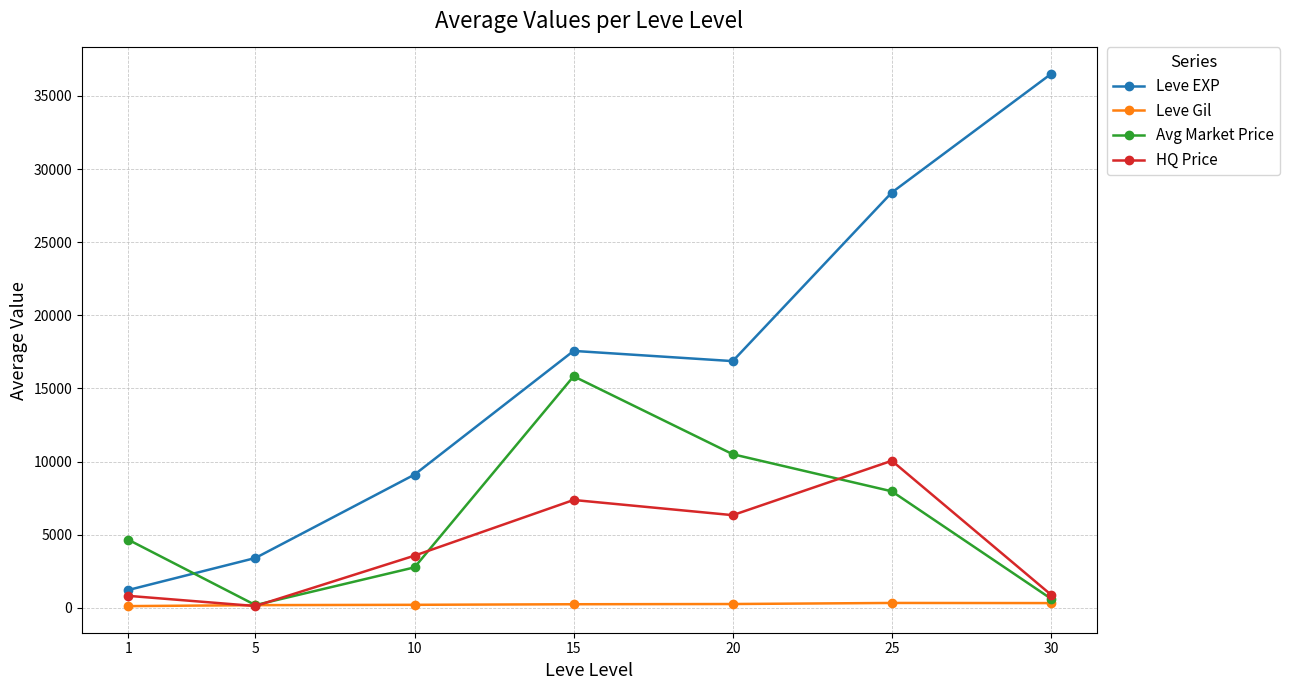

What is the sum of all Avg Market Price values?

42517.7